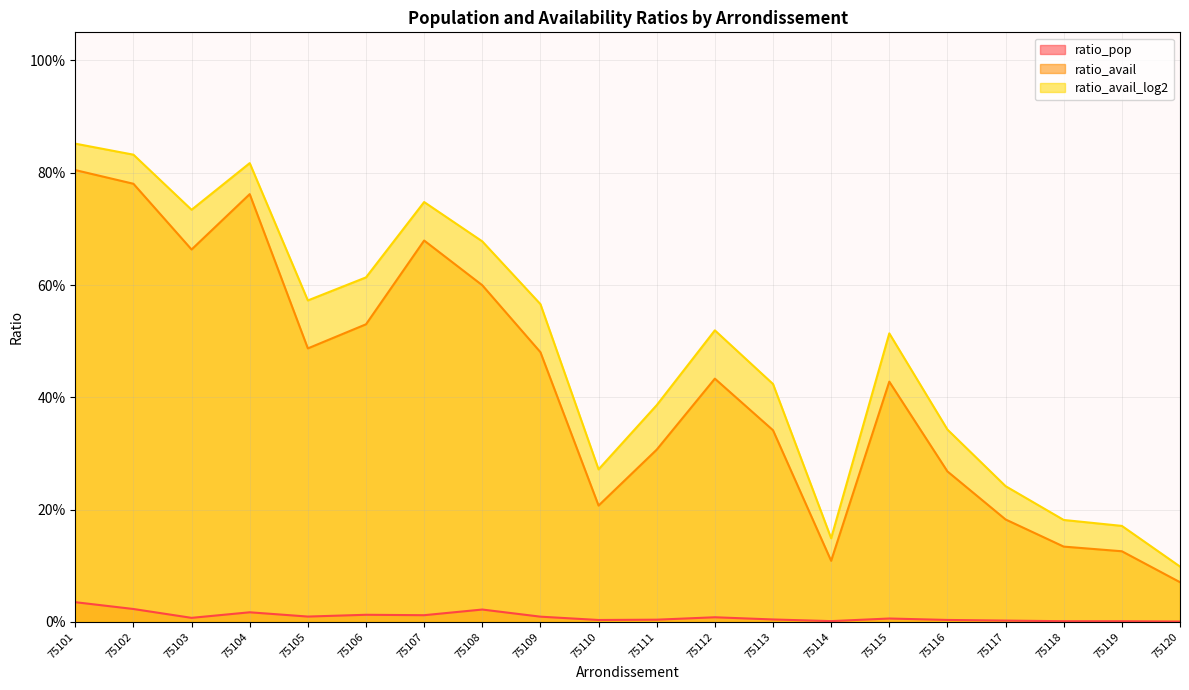

Where is ratio_avail_log2 nearest to the value 0?

75120